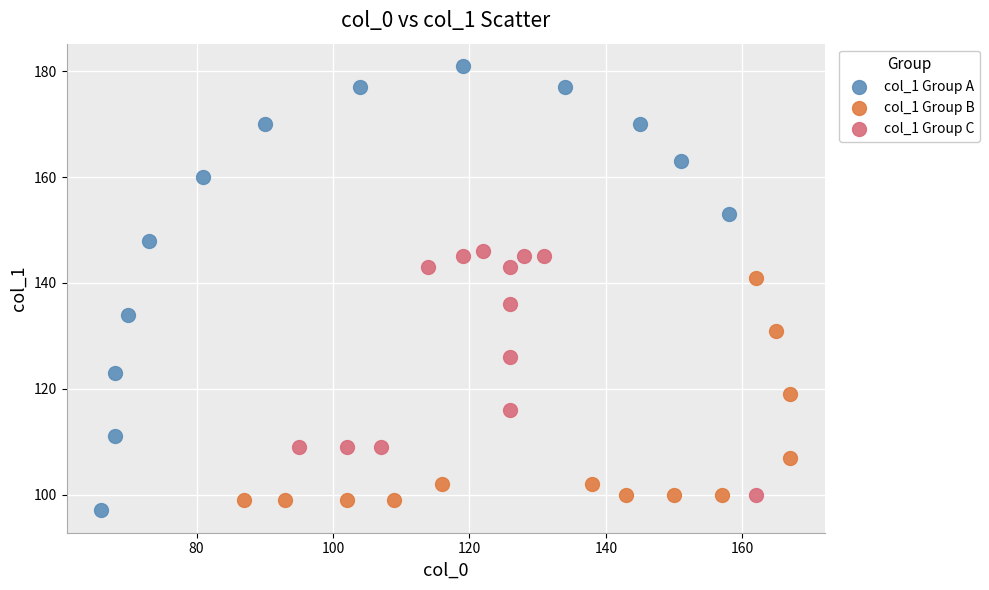

What are all the series names shown in the legend?

col_1 Group A, col_1 Group B, col_1 Group C